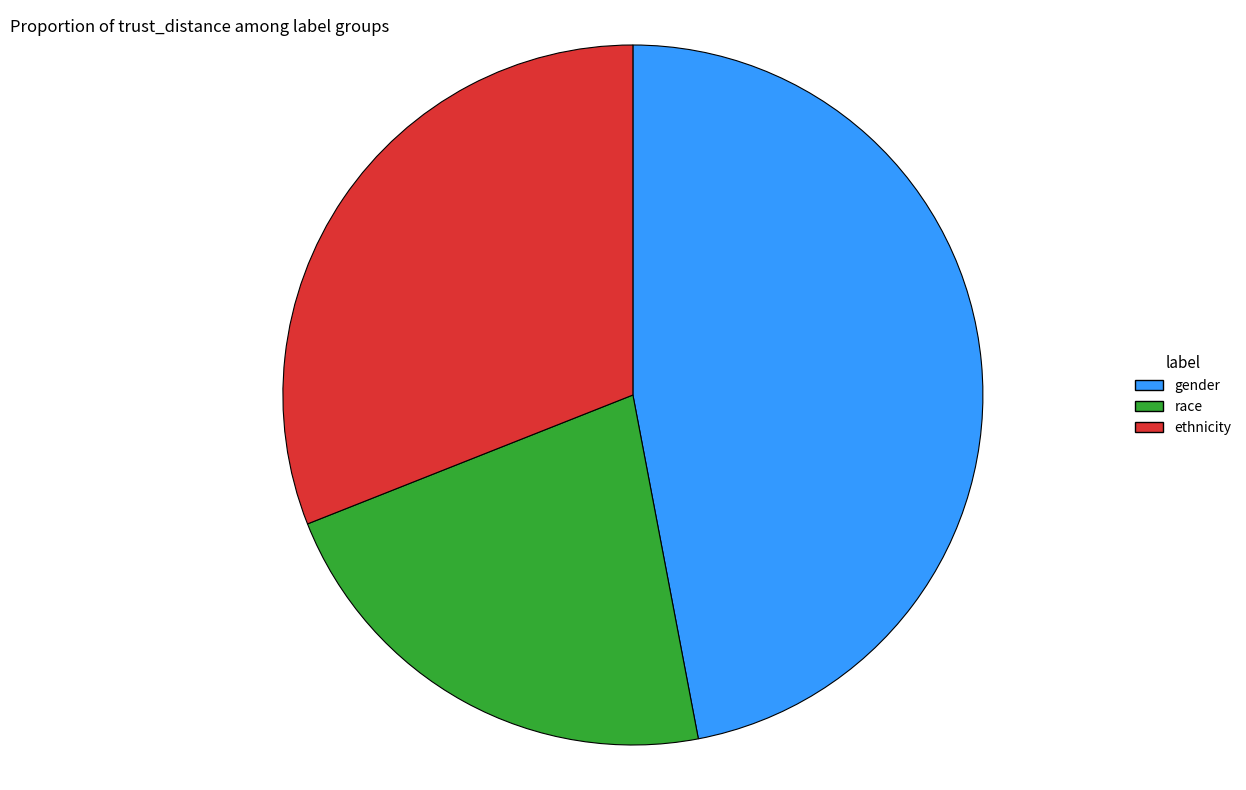

Which has a higher value, ethnicity or race?

ethnicity